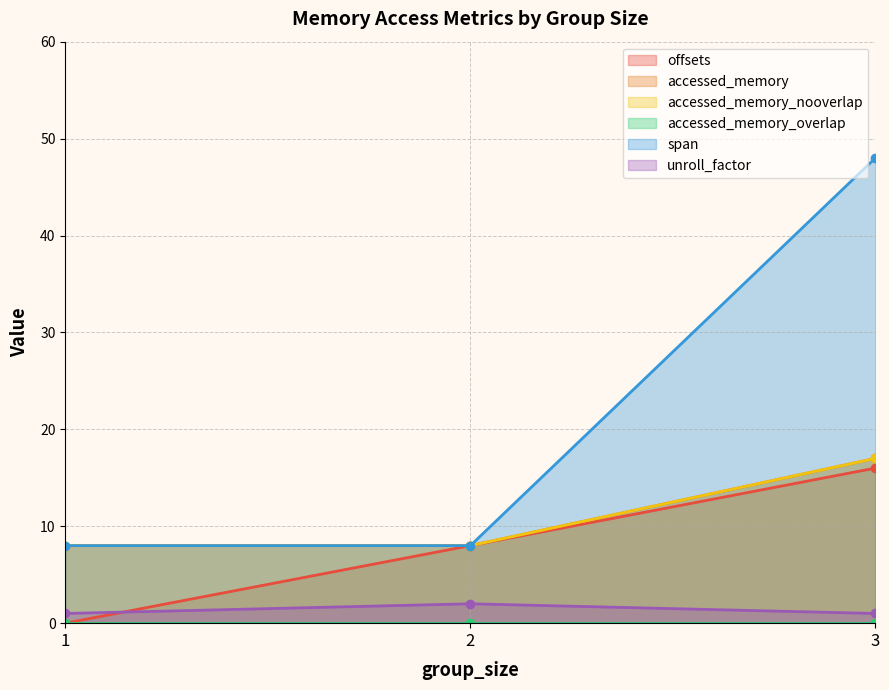

At which category does the chart reach its minimum across all series?

1